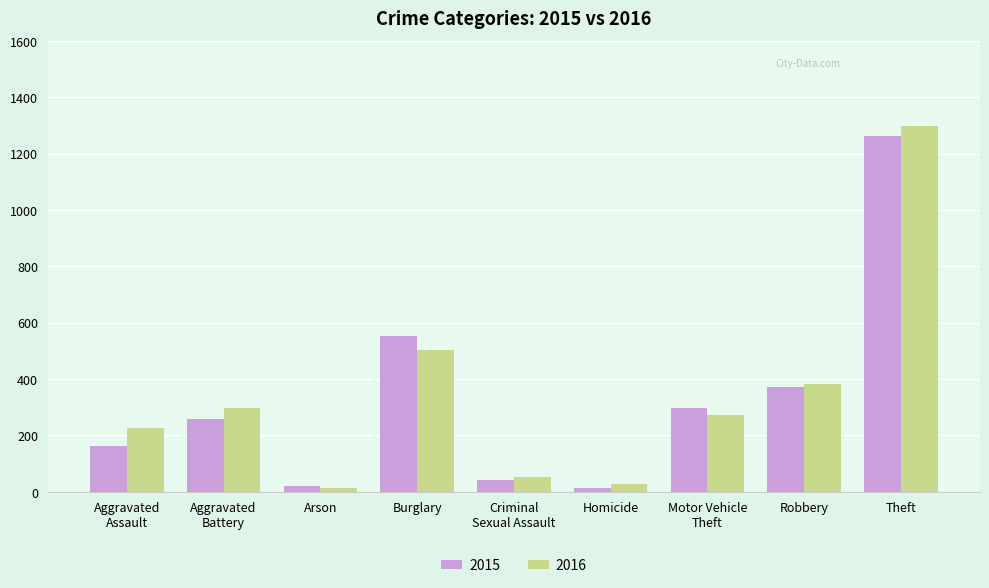

At which category is the sum across all series the highest?

Theft